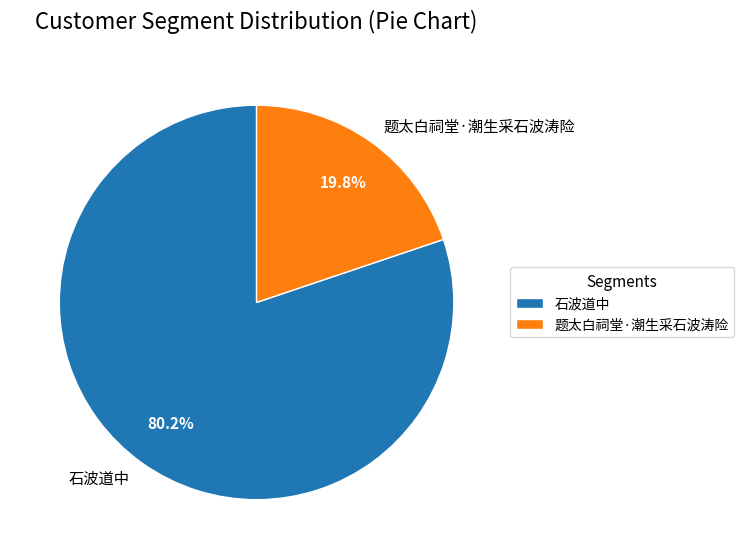

Which slice is the largest?

石波道中